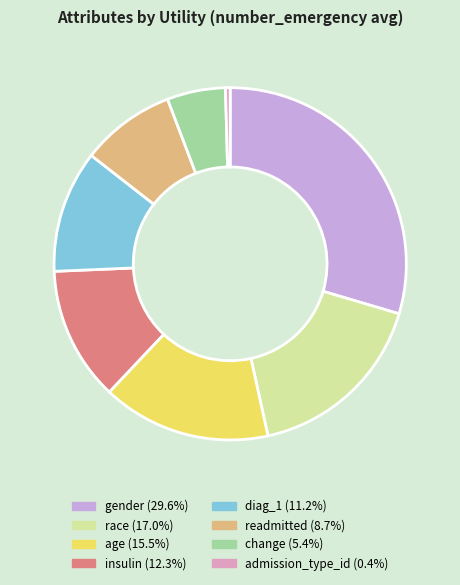

Combined, do admission_type_id and insulin account for over 50%?

No